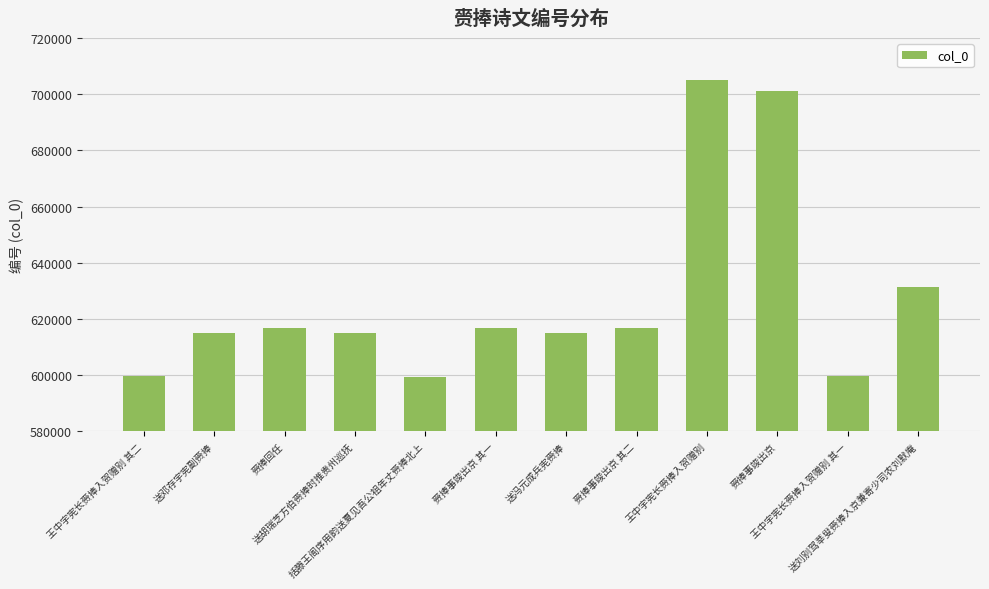

What is the change in value from 送胡瑞芝方伯赍捧时推贵州巡抚 to 王中宇宪长赍捧入贺赠别 其一?

-15156